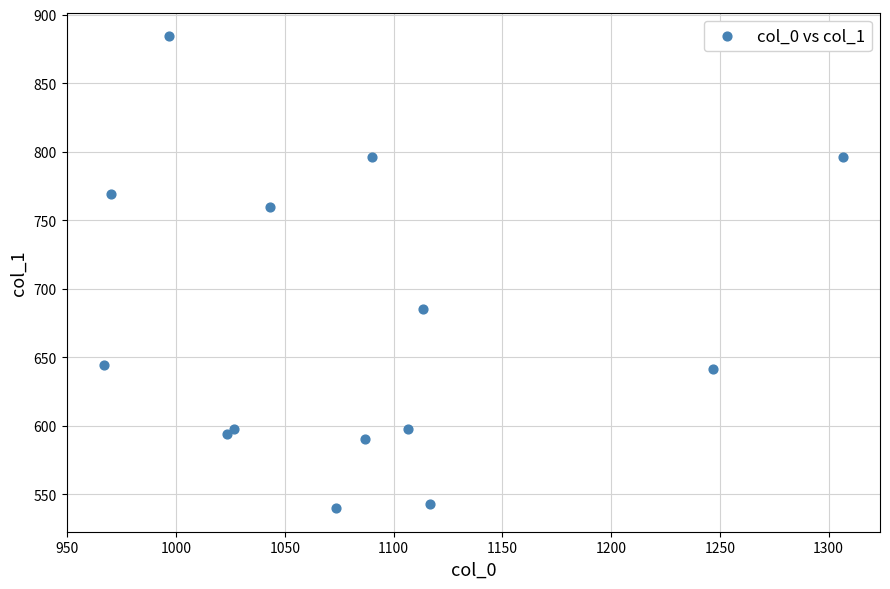

What Y value in the scatter plot is closest to 712?

685.1